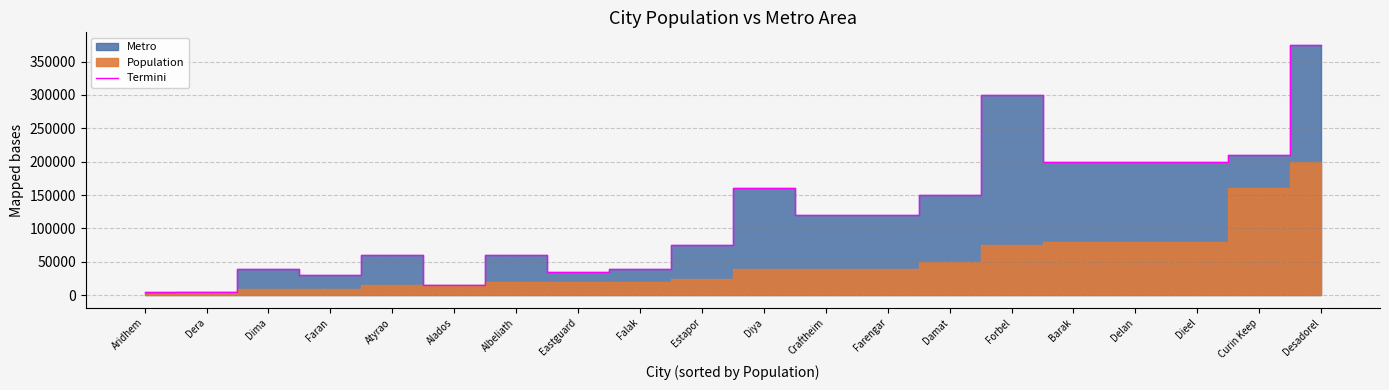

Does the chart display data point markers on the line(s)?

No